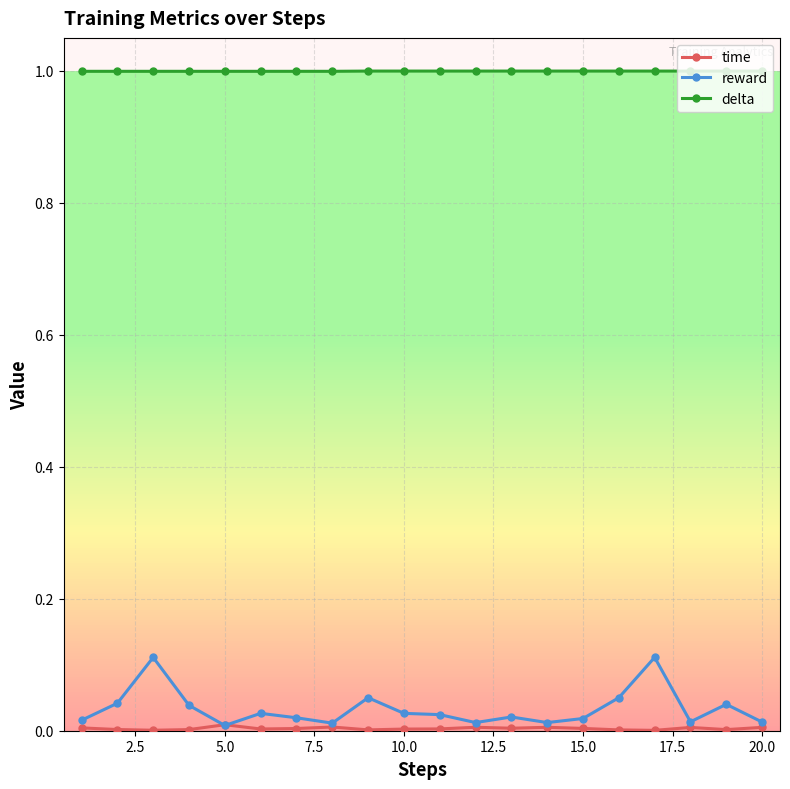

Which series has the largest range (max minus min)?

reward